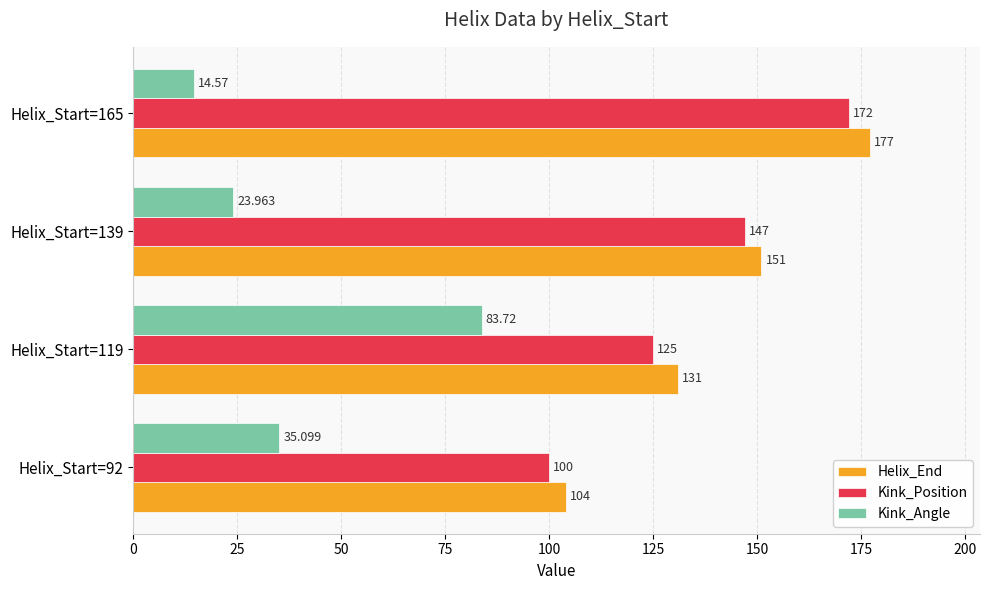

Which series has the largest range (max minus min)?

Helix_End